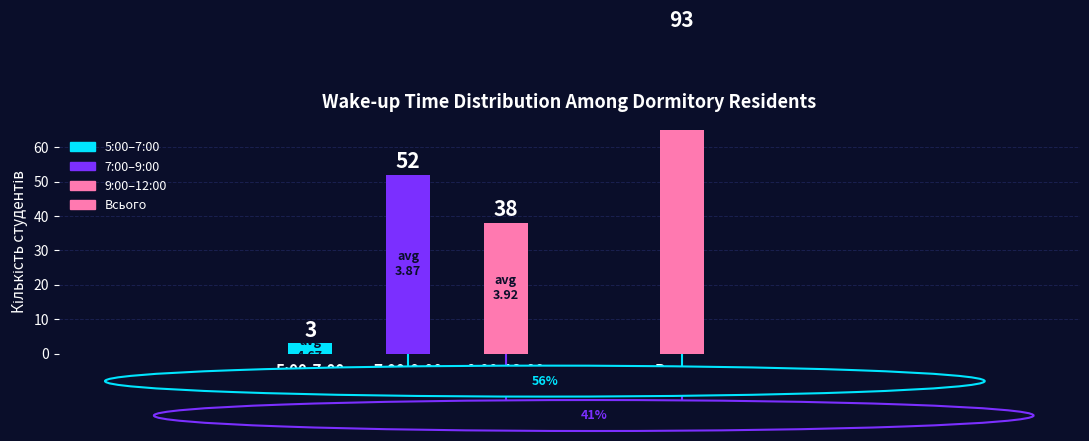

Which has a higher value, 7:00-9:00 or 9:00-12:00?

7:00-9:00